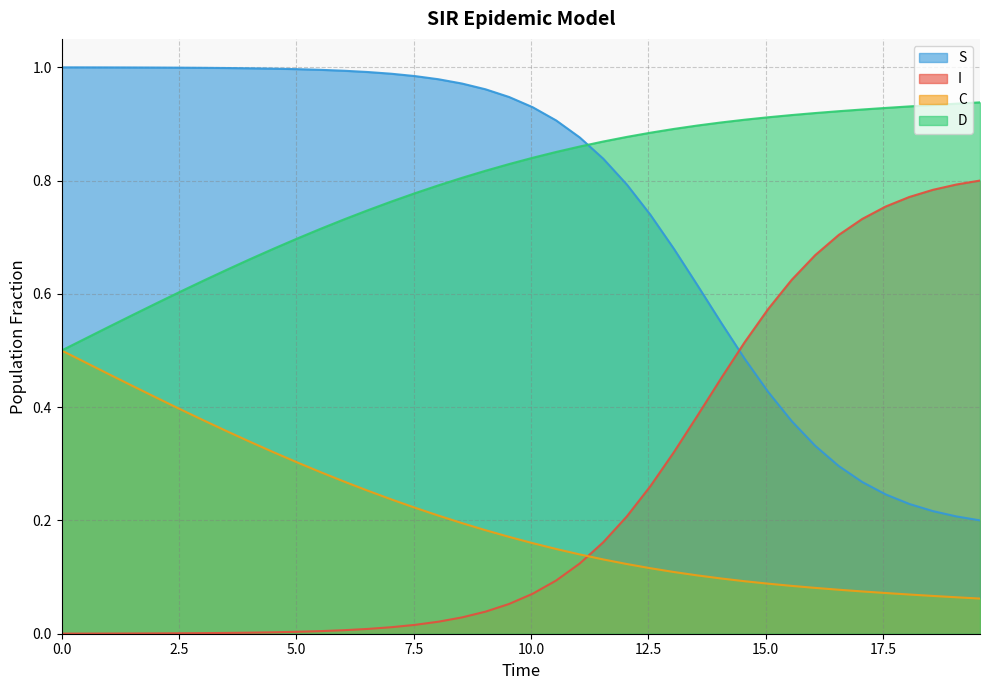

True or false: D and I cross at least once.

False